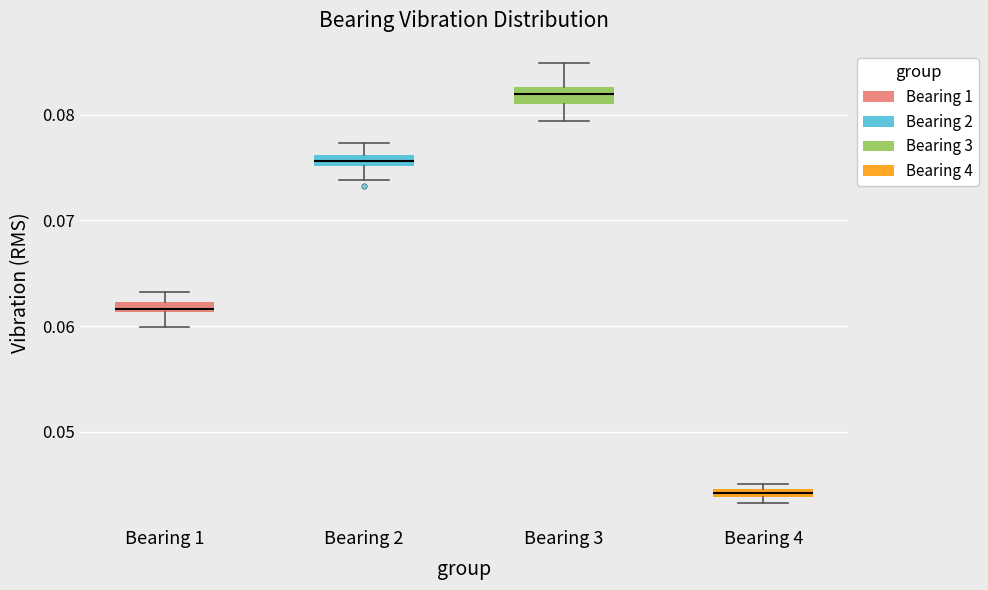

Which box has the highest median line?

Bearing 3